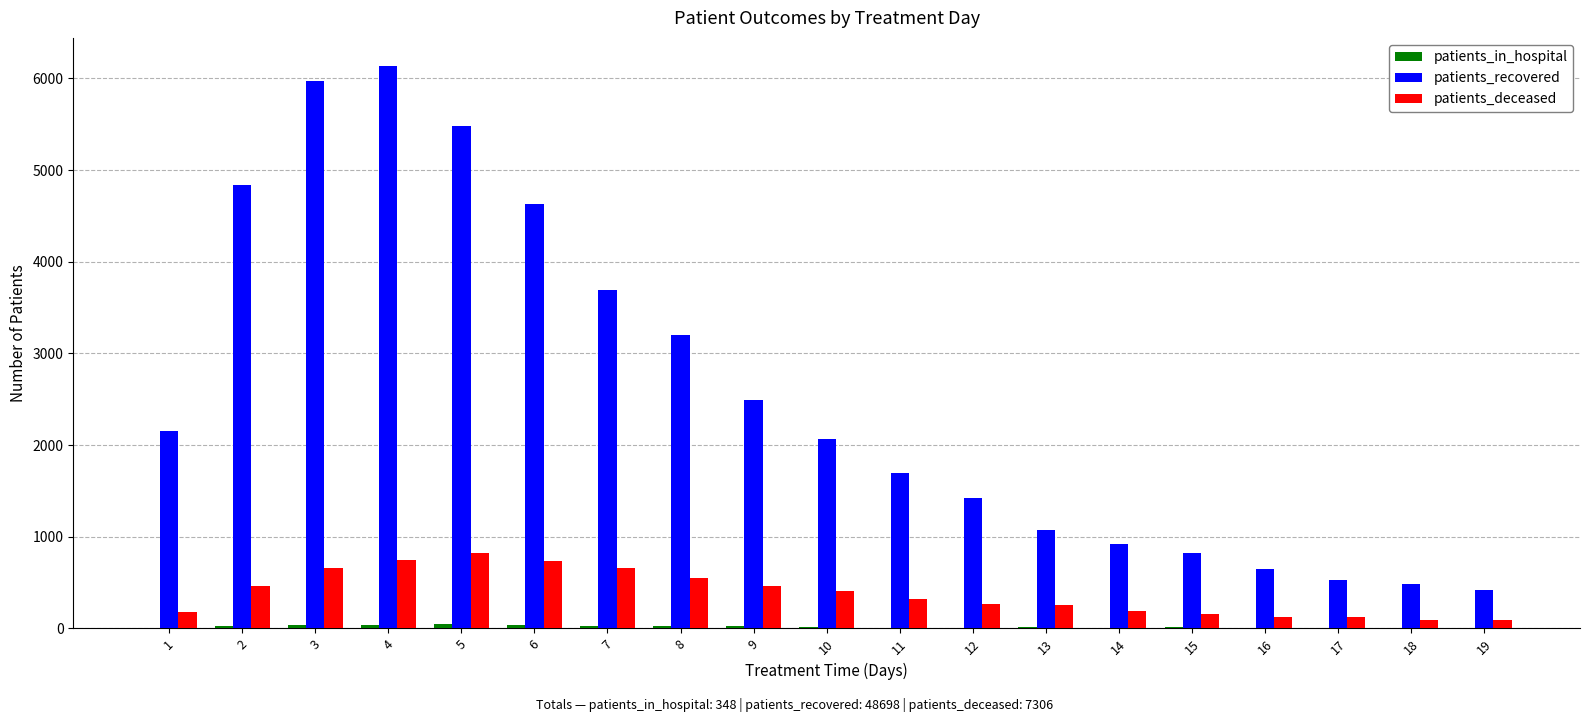

True or false: patients_recovered has a value of 4835 at 2.

True